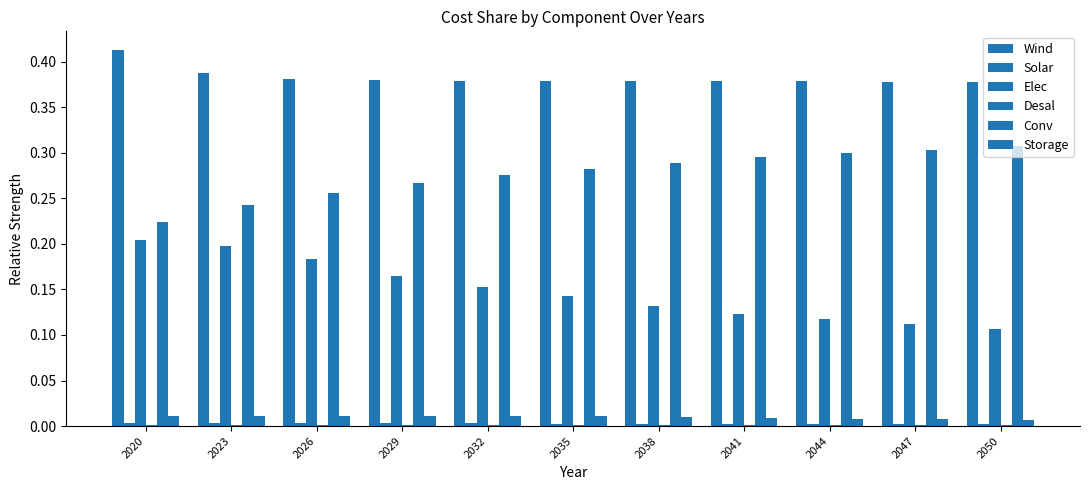

How many categories are shown in the chart?

11